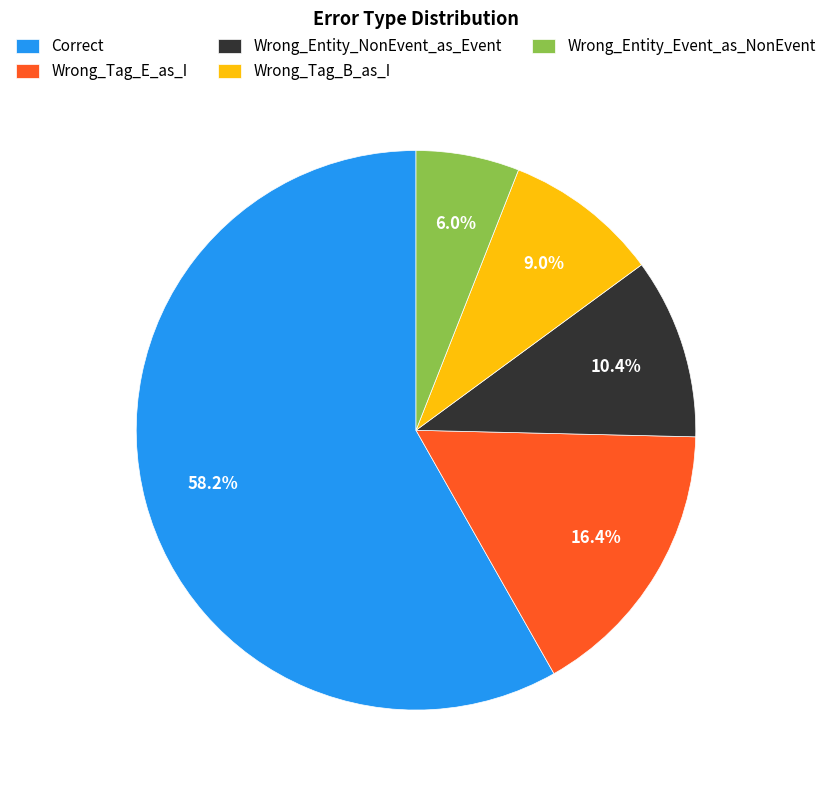

Rank the categories by value from lowest to highest.

Wrong_Entity_Event_as_NonEvent, Wrong_Tag_B_as_I, Wrong_Entity_NonEvent_as_Event, Wrong_Tag_E_as_I, Correct